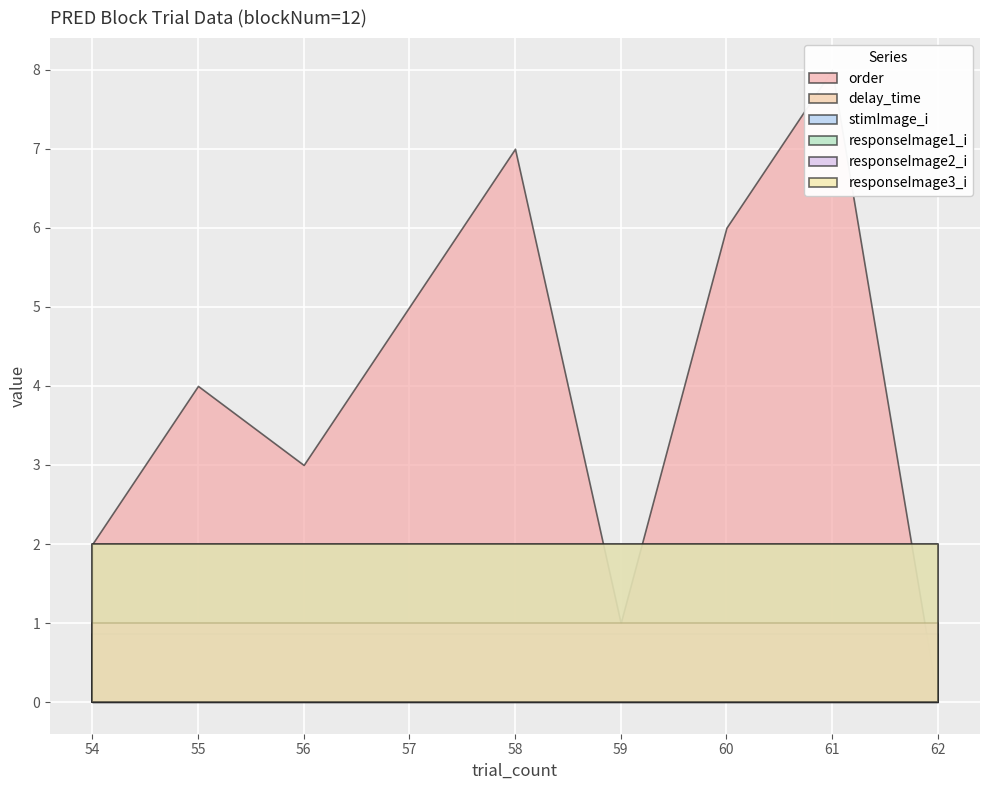

Is the value of responseImage2_i at 60 greater than the value of delay_time at 59?

Yes